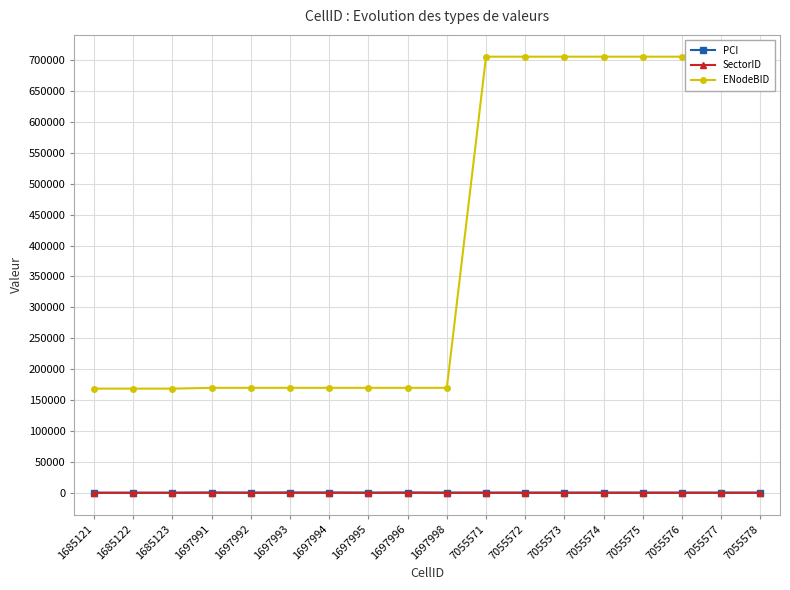

What is the minimum value for ENodeBID?

168512